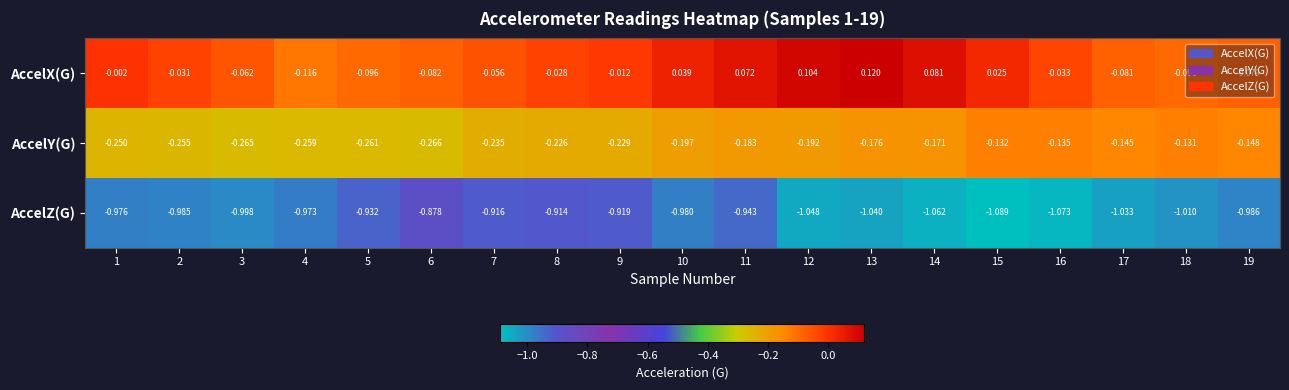

At which category is the sum across all series the highest?

11